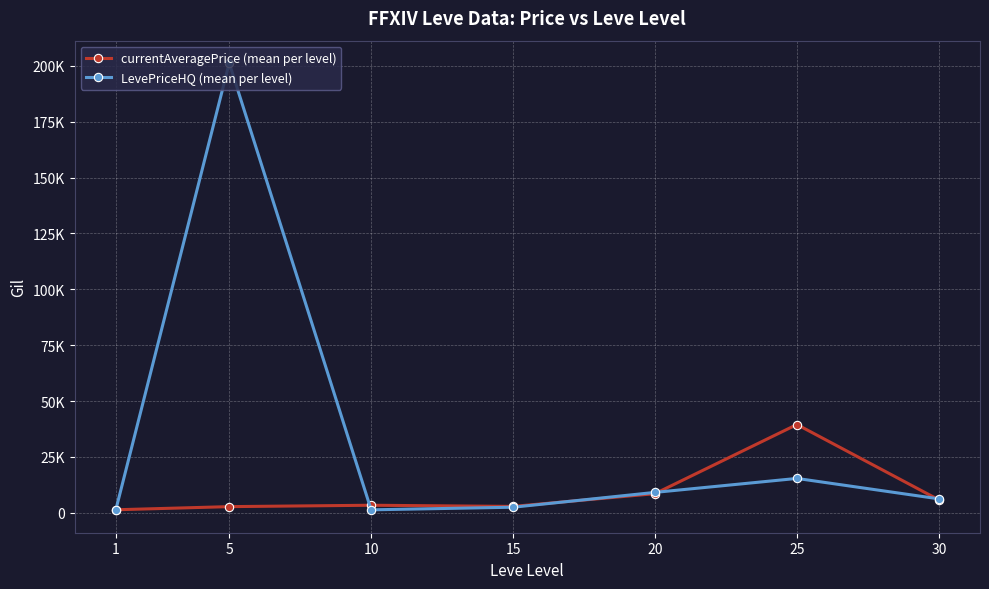

Where does the LevePriceHQ (mean per level) series first go above 6275?

5